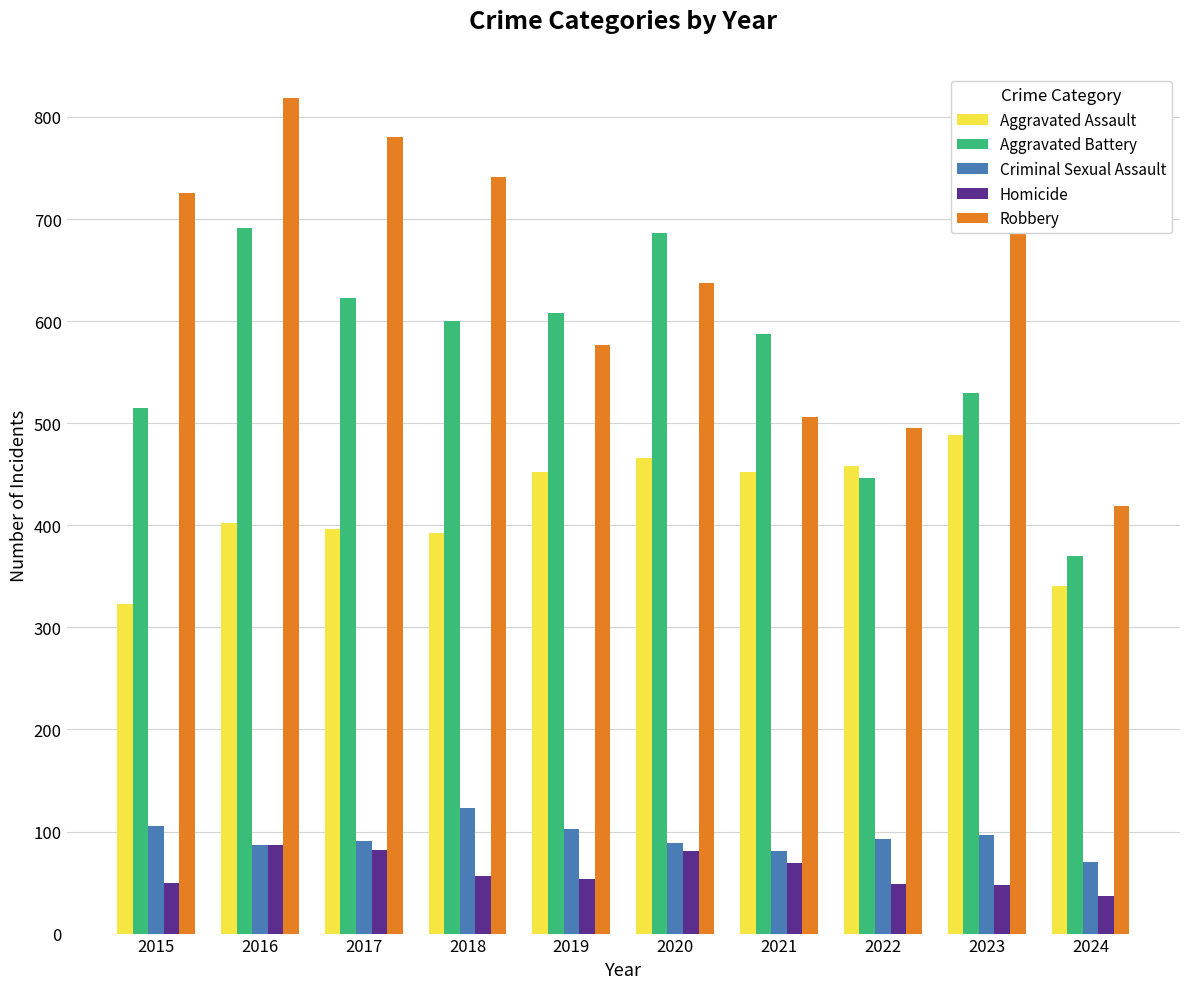

What is the sum of all Homicide values?

612